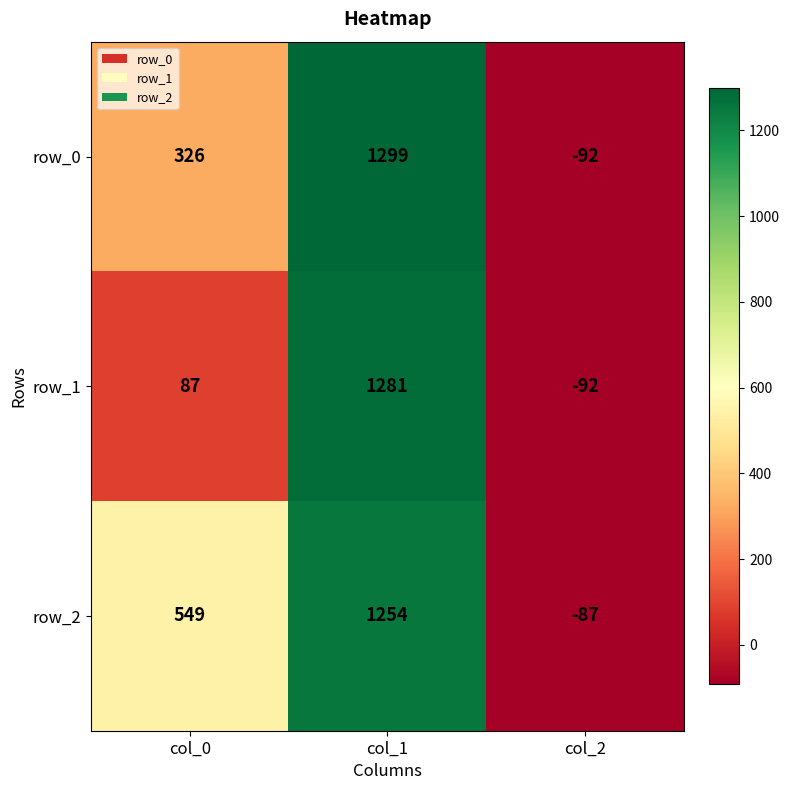

The value of row_0 at col_1 is 1299. True or false?

True